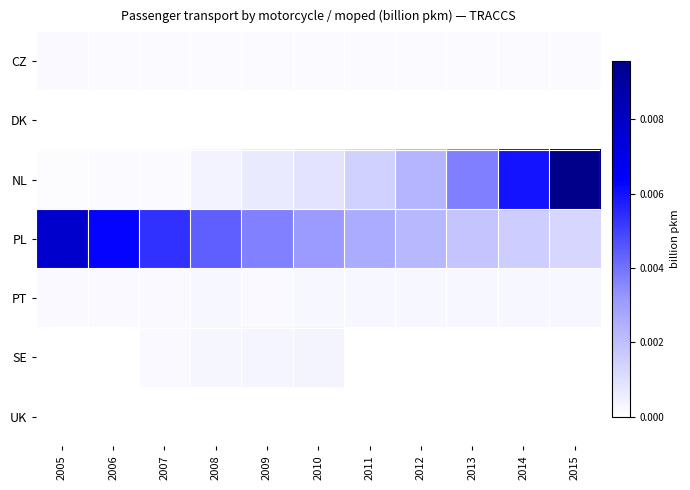

List the series in order of their peak value, highest first.

NL, PL, SE, PT, CZ, UK, DK